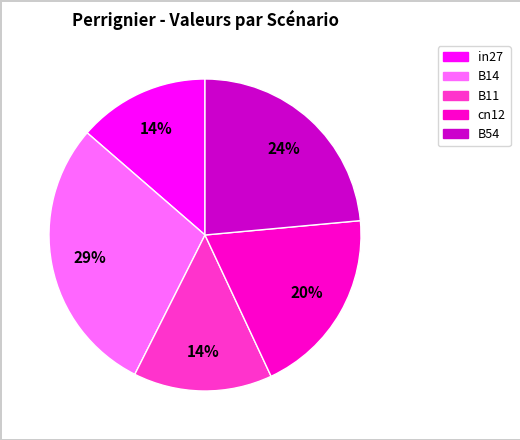

True or false: B11 accounts for 1% of the total.

False